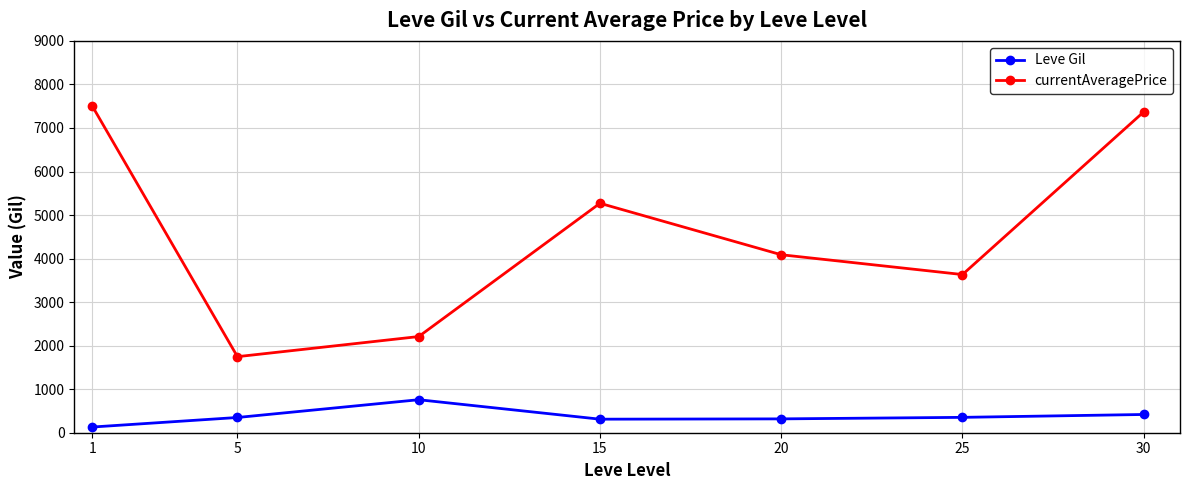

What is the difference between the currentAveragePrice values at 30 and 5?

5623